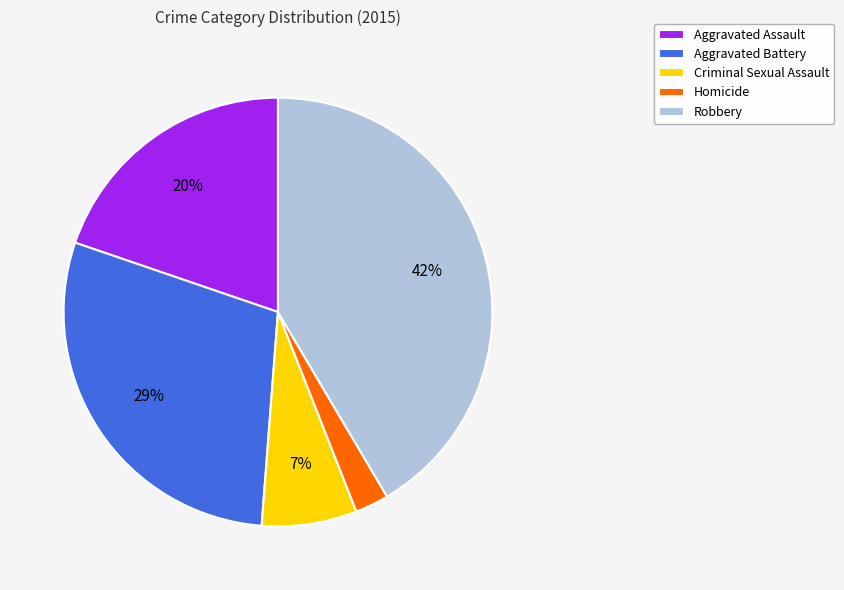

What is the ratio of the value at Robbery to the value at Aggravated Assault?

2.1